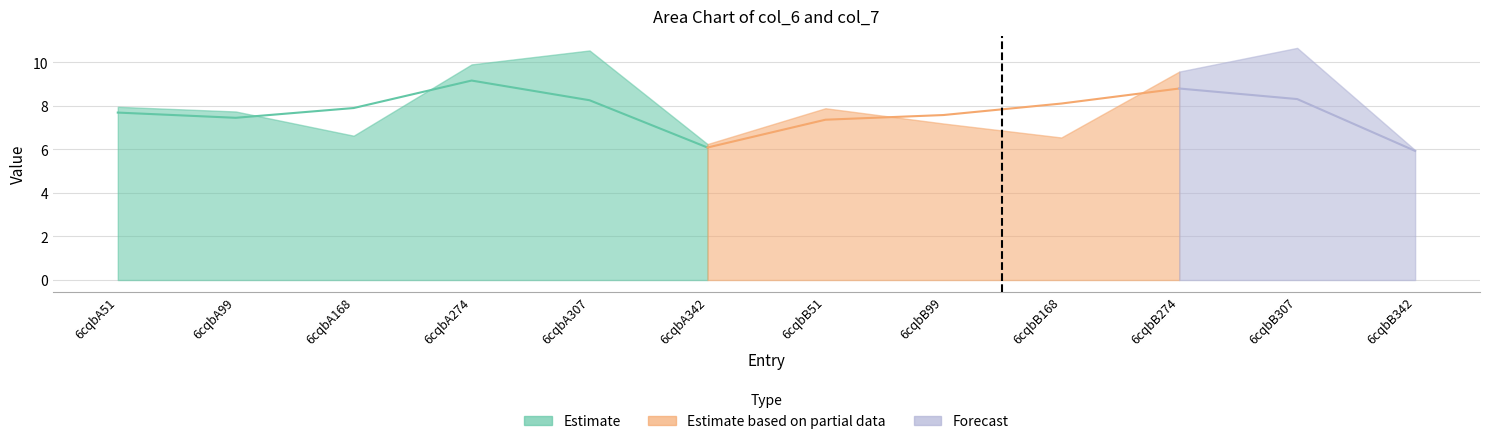

What position from the right is 6cqbB307?

2